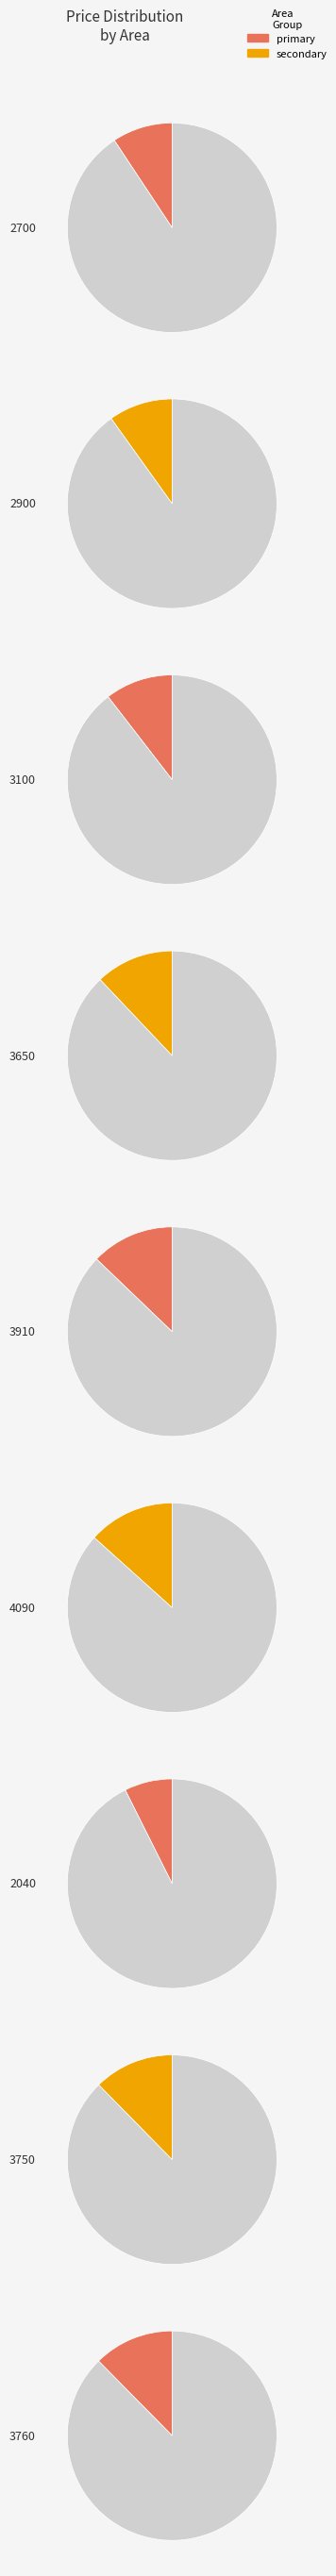

What is the change in value from 4090 to 2040?

-389731.0